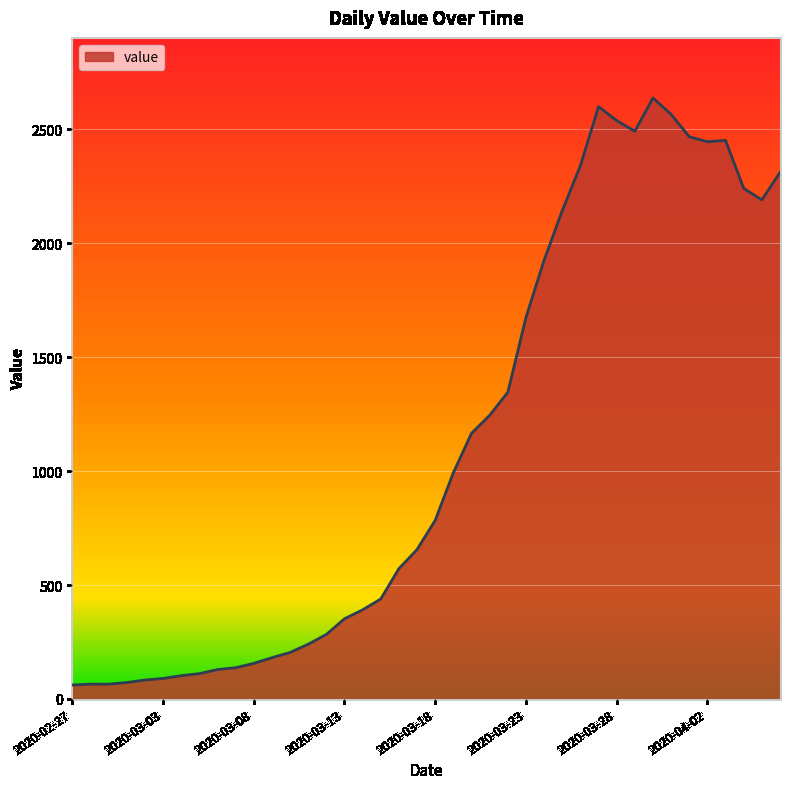

What is the minimum value shown in the chart?

61